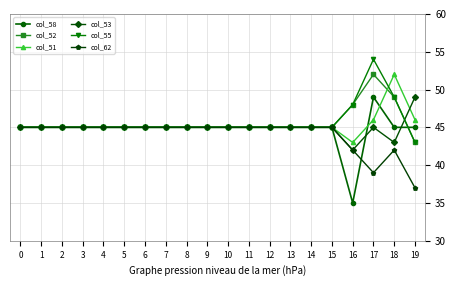

How many lines are shown in the chart?

6